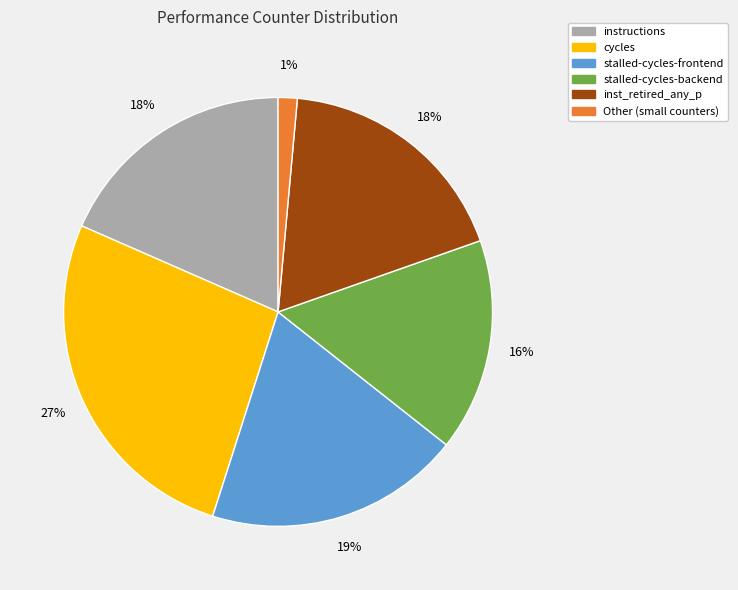

To the nearest percent, what percentage of the pie is cycles?

27%